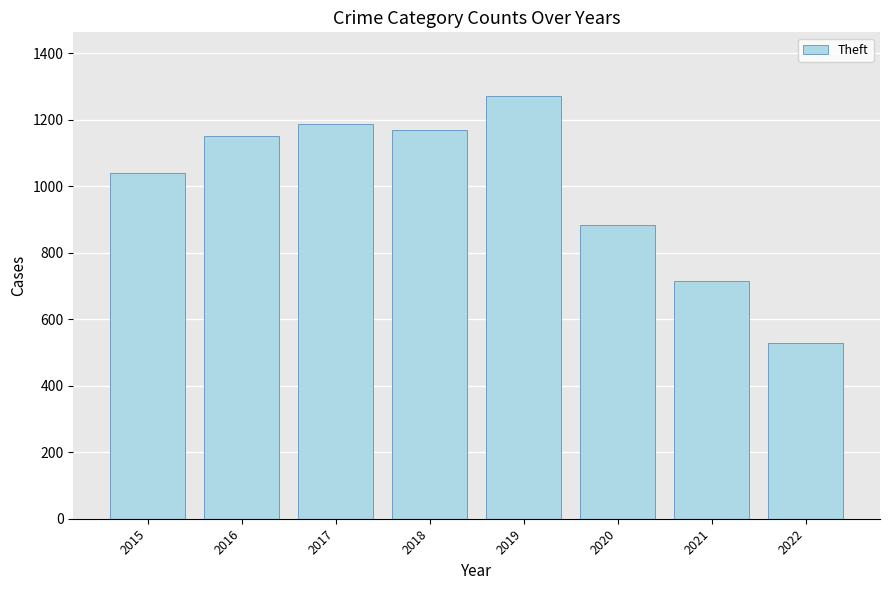

Where is the data nearest to the value 900?

2020